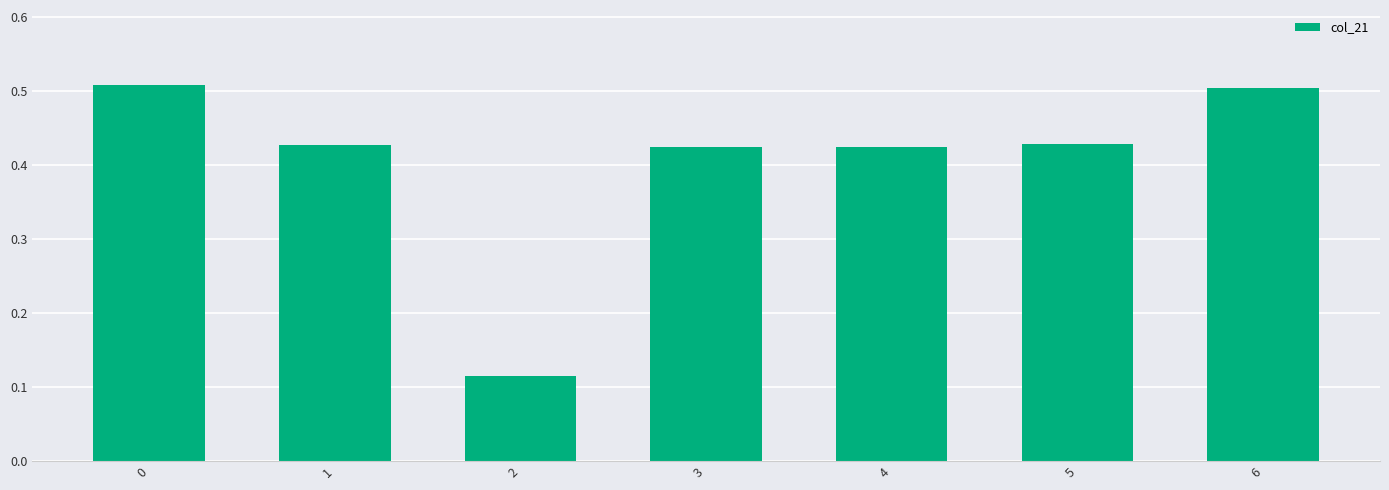

The value at 5 is 0.3. True or false?

False